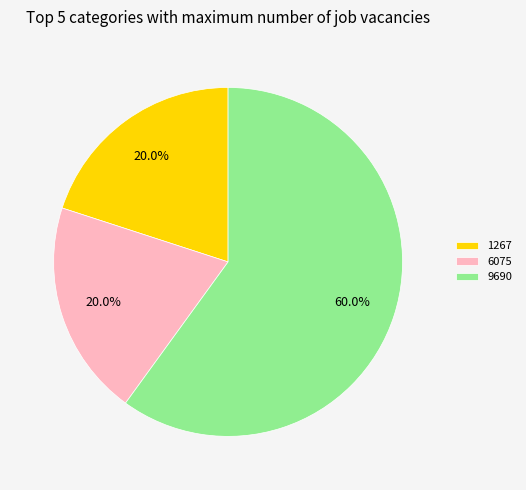

To the nearest percent, what is the difference between the 6075 and 9690 slice percentages?

40%